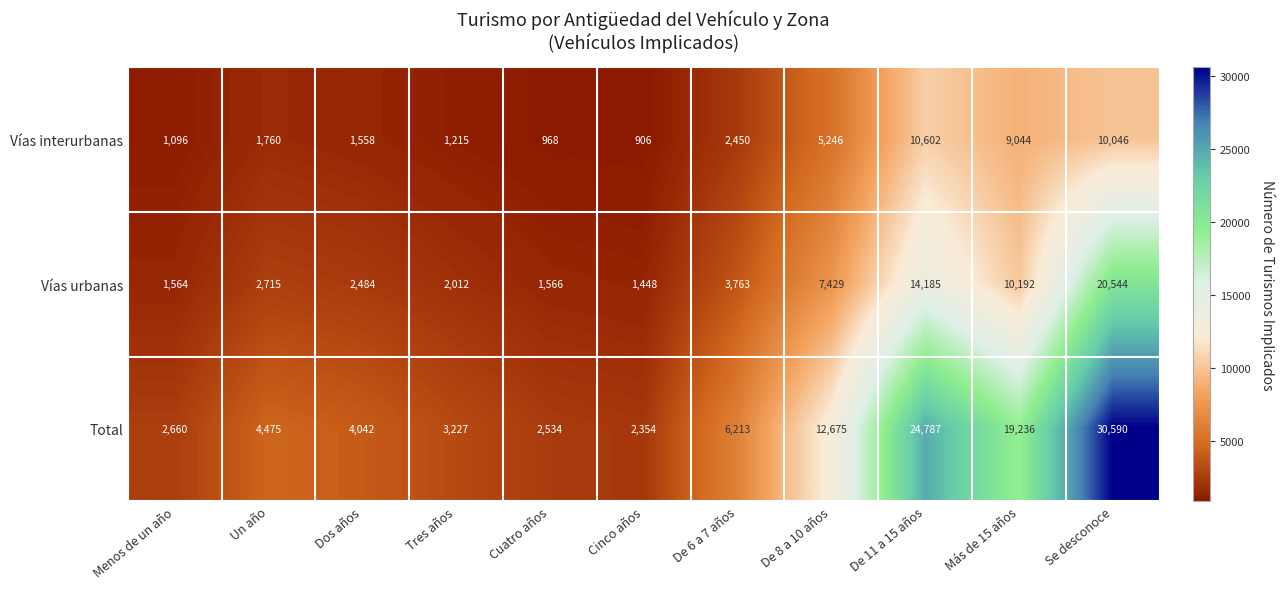

At which label is Vías urbanas closest to 10996?

Más de 15 años